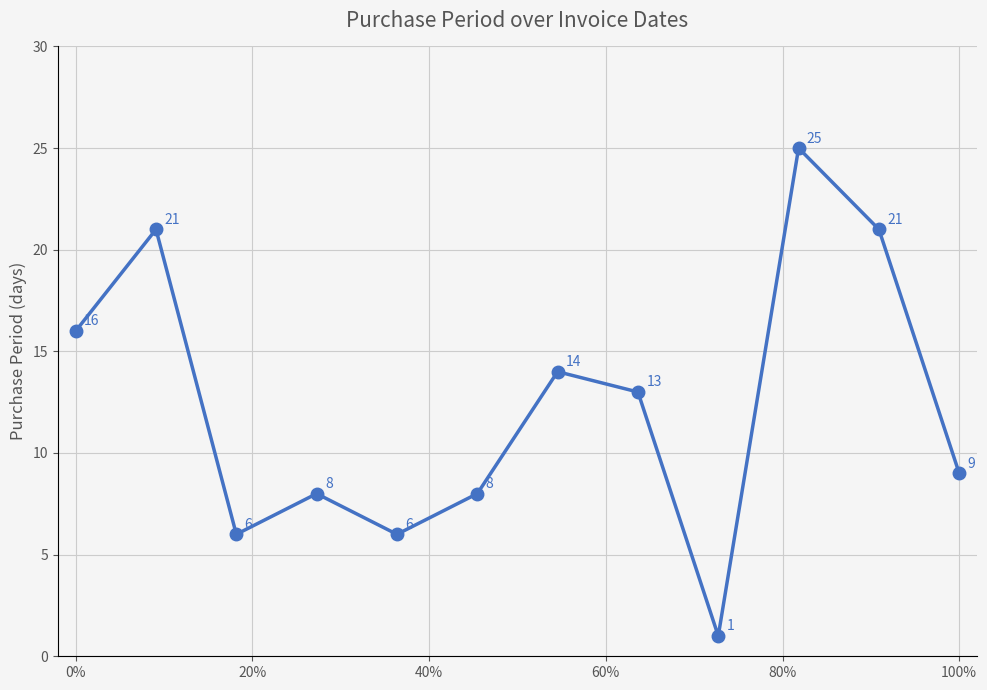

True or false: the data has more than 0 interior local peaks.

True